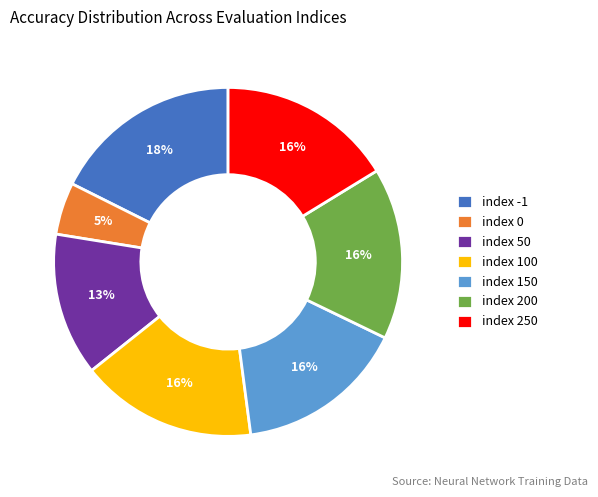

How many segments does this pie chart have?

7